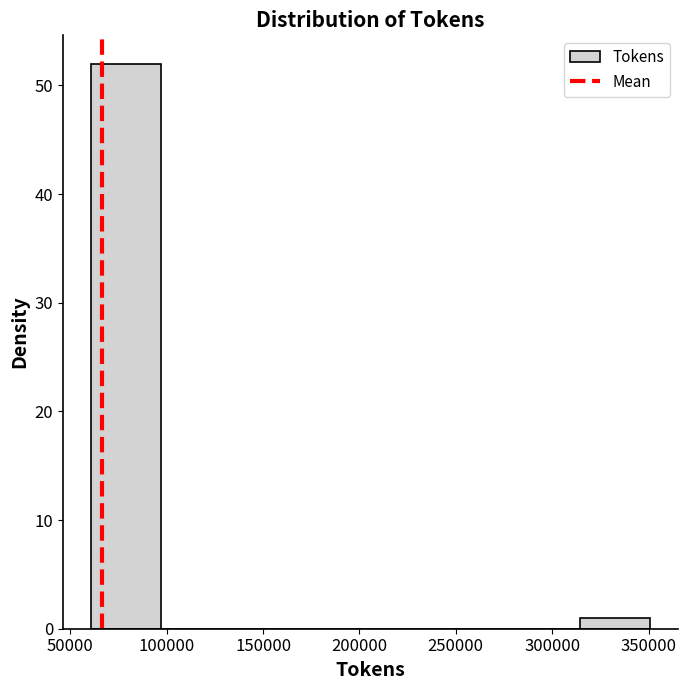

What is the height of the bar covering 315000 to 350000 on the x-axis? Neither the bar edges nor the heights are printed on the chart, so give them approximately, as read against the axes.

1